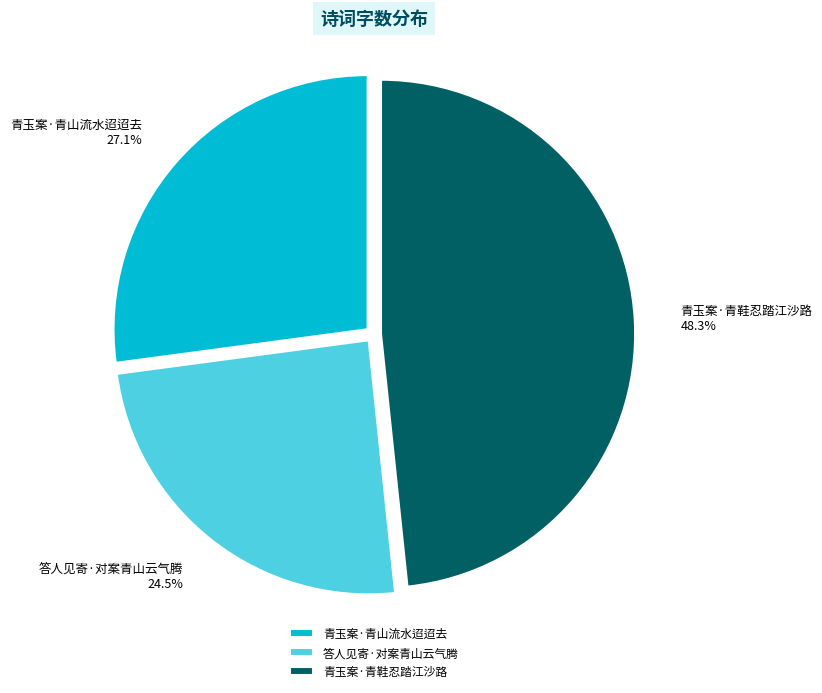

Is there any slice that represents more than half of the pie?

No